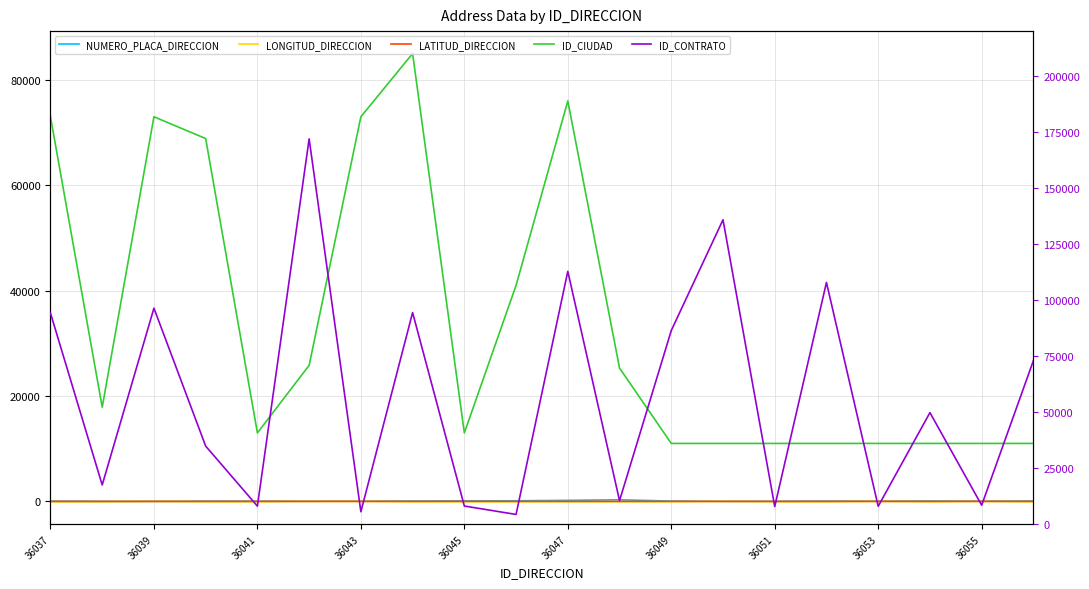

What is the sum of all ID_CIUDAD values?

672874.0